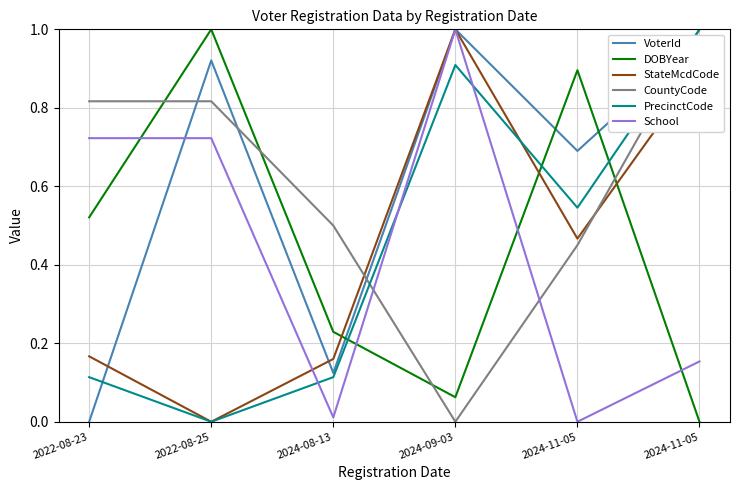

Between 2024-11-05 and 2022-08-25, which is larger?

2024-11-05